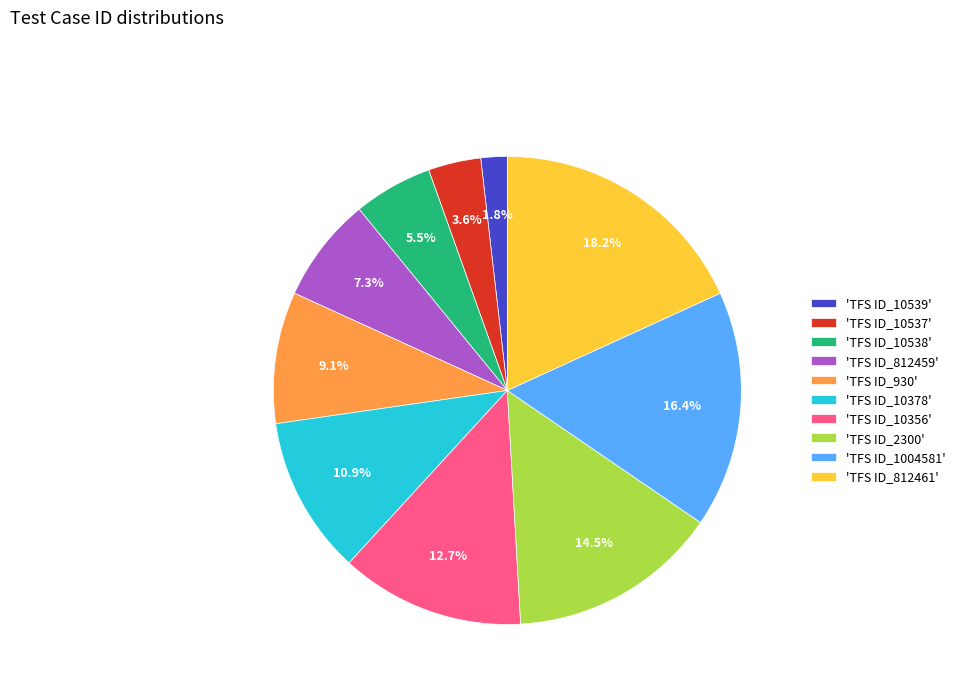

Between 'TFS ID_930' and 'TFS ID_10378', which is larger?

'TFS ID_10378'